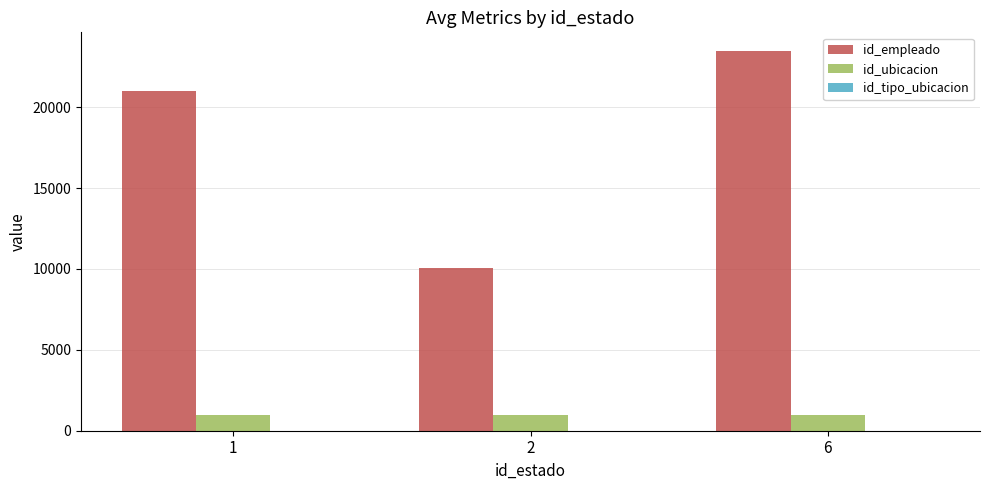

Are the bars grouped side by side (vs. stacked)?

Yes